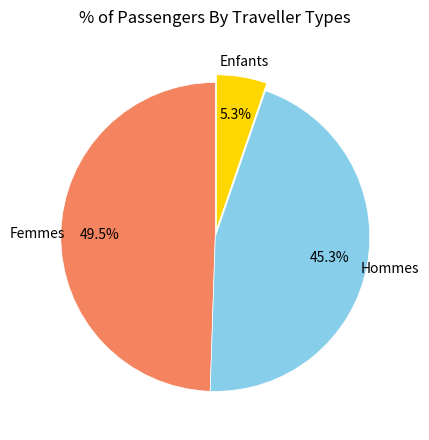

Between Femmes and Enfants, which is larger?

Femmes